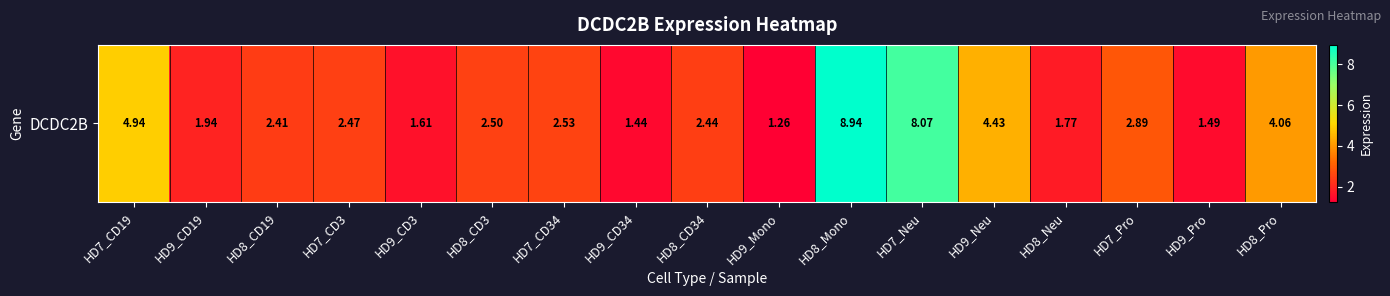

Reading left to right, list all the values displayed in this chart.

4.9	1.9	2.4	2.5	1.6	2.5	2.5	1.4	2.4	1.3	8.9	8.1	4.4	1.8	2.9	1.5	4.1